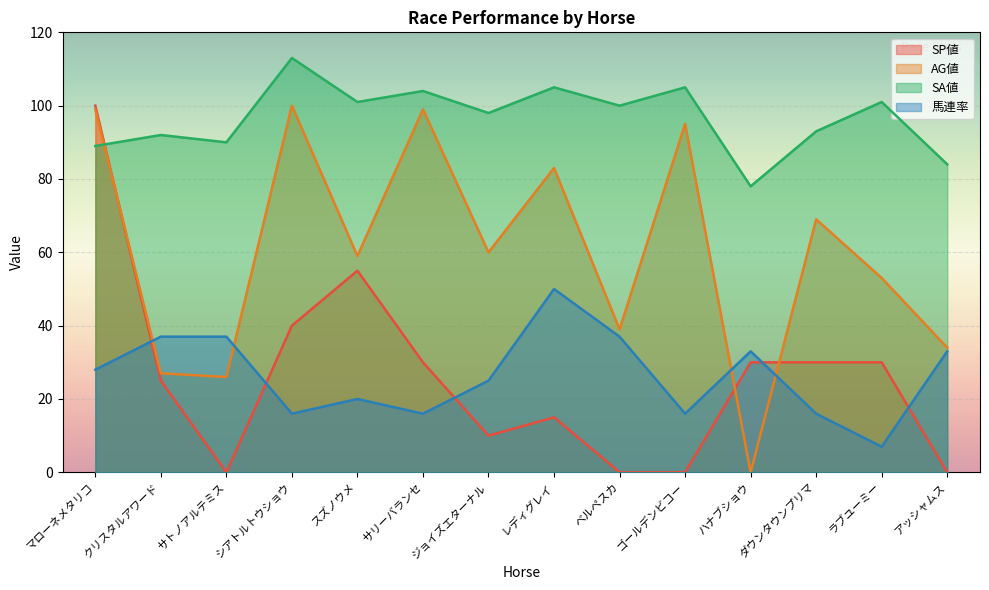

What is the total value across all series at ベルペスカ?

176